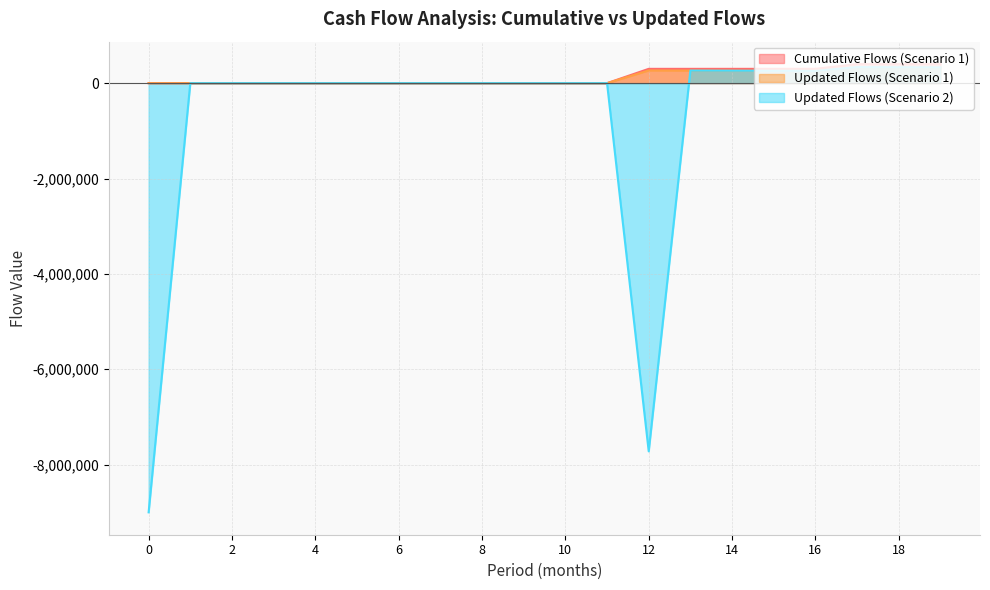

Does the chart display data point markers on the line(s)?

No